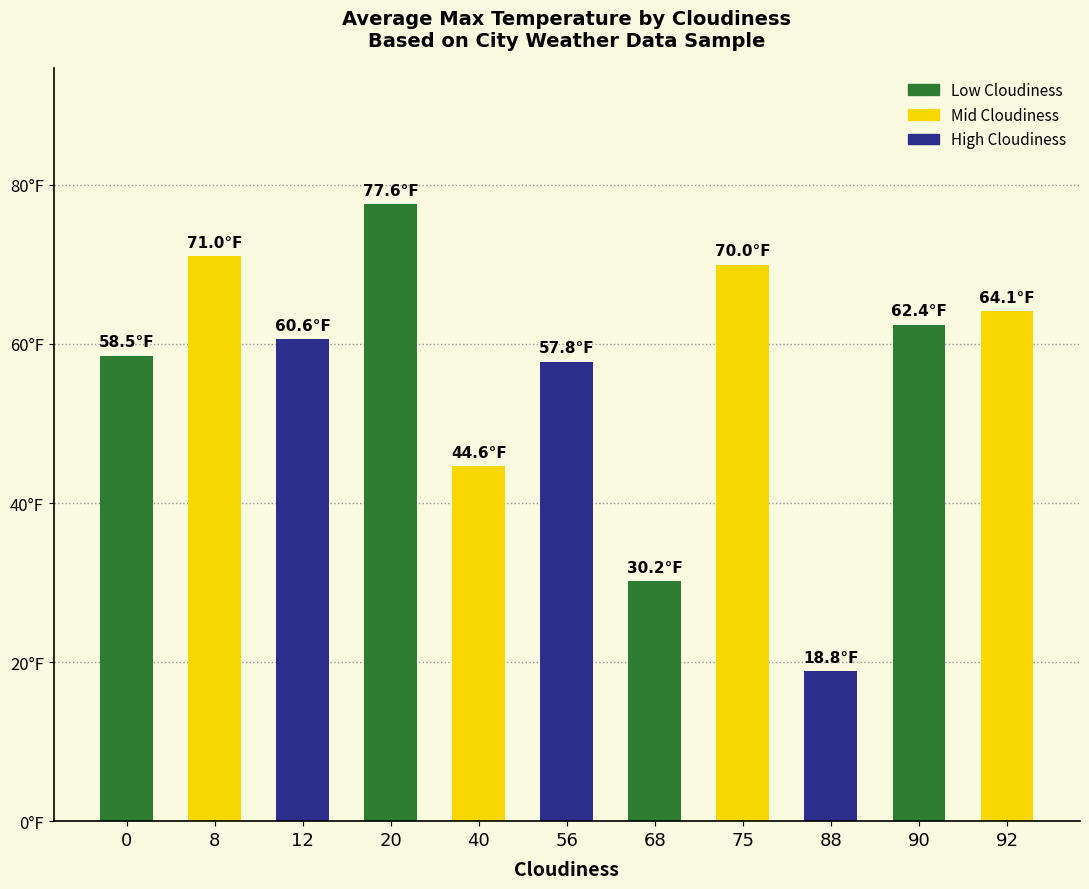

Does the chart contain any negative values?

No